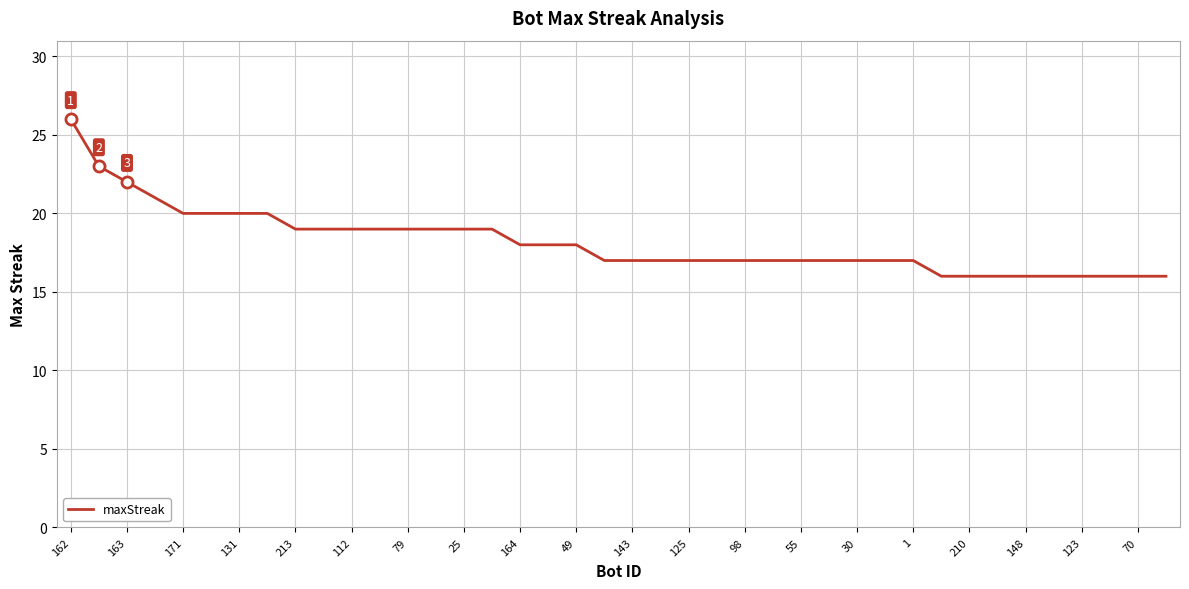

What is the smallest value displayed?

16